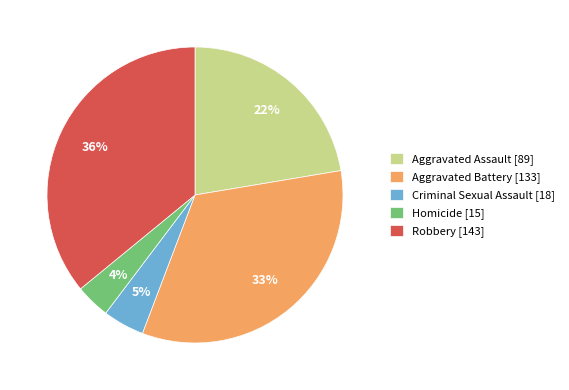

What is the ratio of the value at Aggravated Battery [133] to the value at Aggravated Assault [89]?

1.5